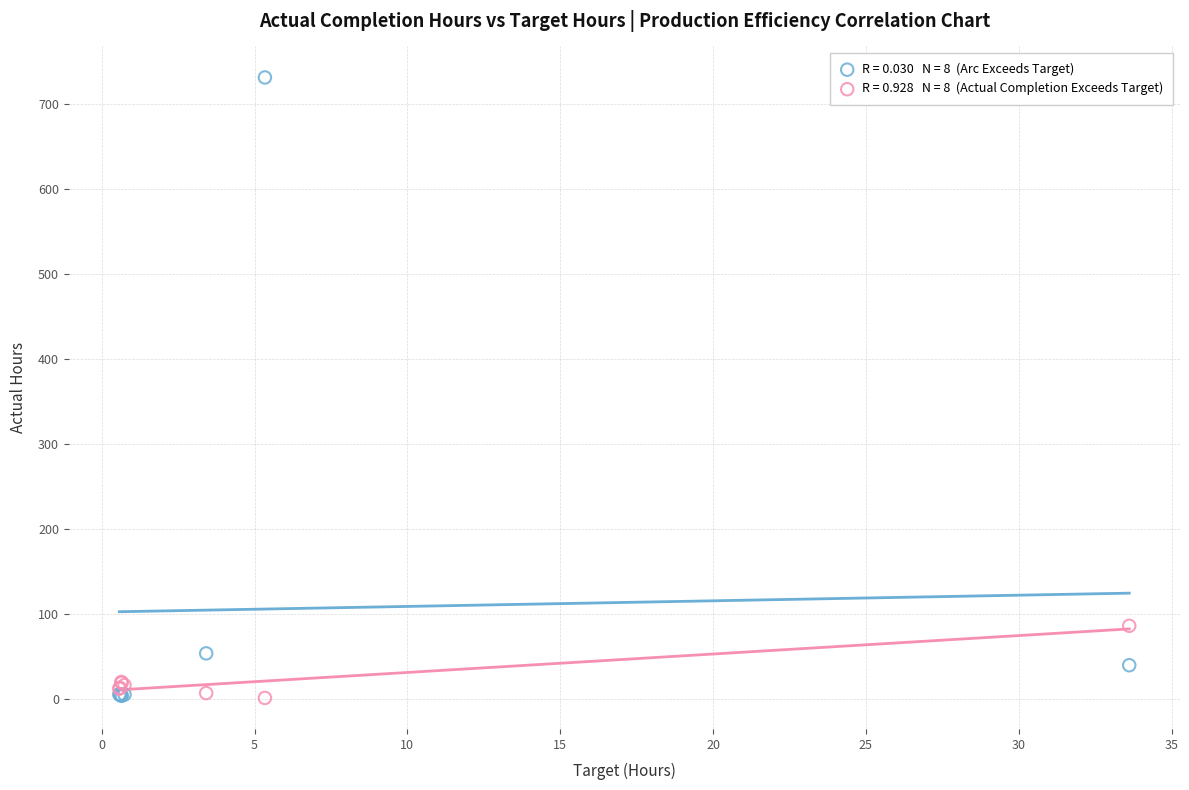

Across all series, what Y value is closest to 366?

85.7